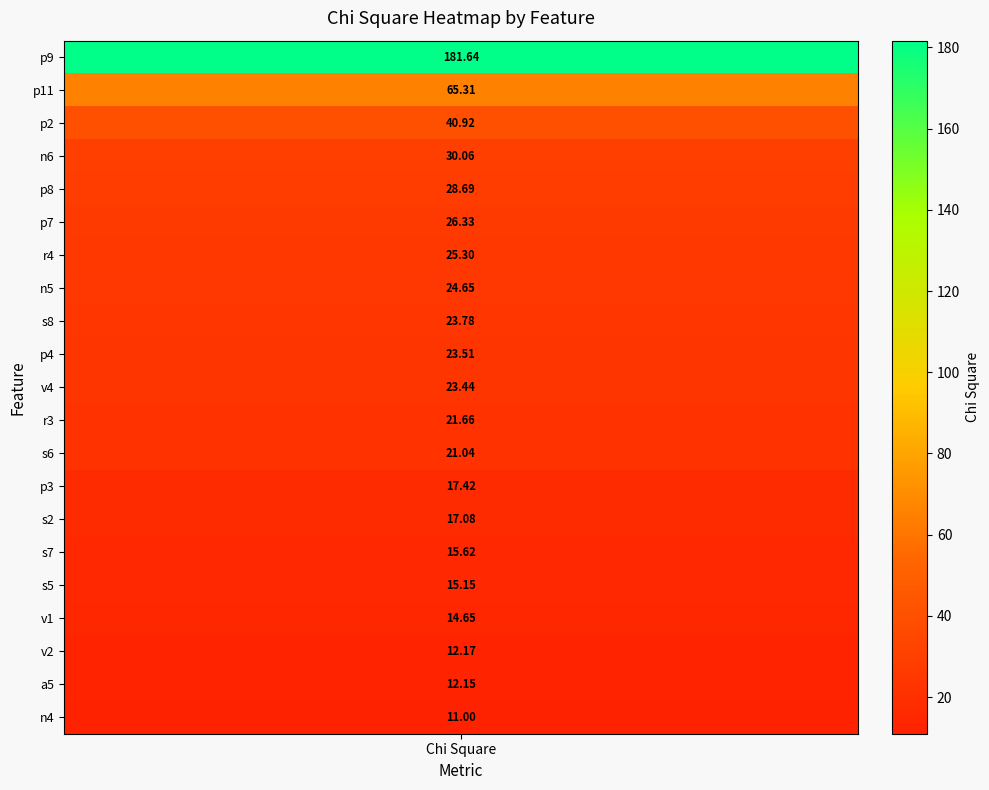

Reading left to right, list all the values displayed in this chart.

col_0: col_0=19.0	chi_square=20.0	2=14.0	3=8.0	4=18.0	5=17.0	6=5.0	7=7.0	8=13.0	9=16.0	10=3.0	11=4.0	12=11.0	13=15.0	14=9.0	15=12.0	16=10.0	17=1.0	18=2.0	19=0.0	20=6.0
chi_square: col_0=181.6	chi_square=65.3	2=40.9	3=30.1	4=28.7	5=26.3	6=25.3	7=24.7	8=23.8	9=23.5	10=23.4	11=21.7	12=21.0	13=17.4	14=17.1	15=15.6	16=15.2	17=14.6	18=12.2	19=12.2	20=11.0